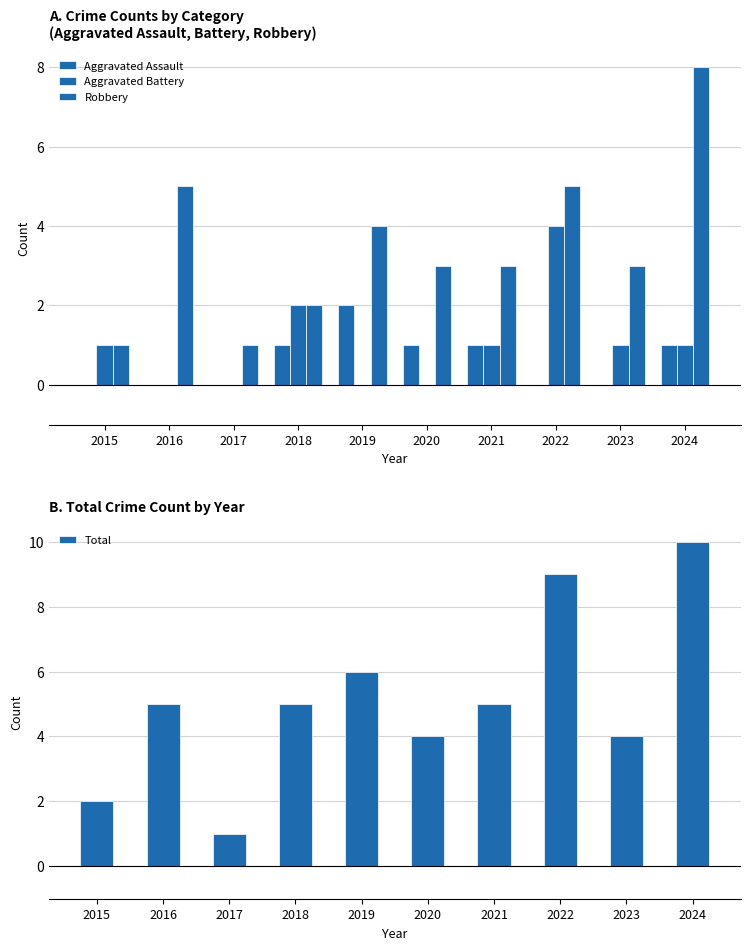

Count the Robbery values in the range 2 to 5.

7